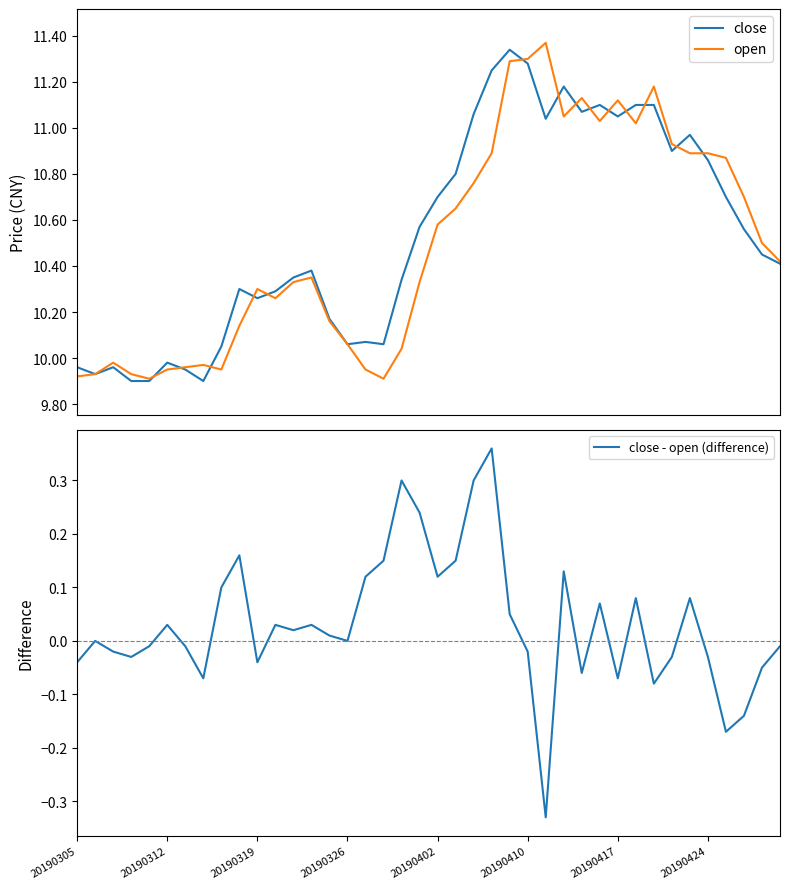

Reading left to right, list all the values displayed in this chart.

close: 10.0	9.9	10.0	9.9	9.9	10.0	9.9	9.9	10.1	10.3	10.3	10.3	10.3	10.4	10.2	10.1	10.1	10.1	10.3	10.6	10.7	10.8	11.1	11.2	11.3	11.3	11.0	11.2	11.1	11.1	11.1	11.1	11.1	10.9	11.0	10.9	10.7	10.6	10.4	10.4
open: 9.9	9.9	10.0	9.9	9.9	9.9	10.0	10.0	9.9	10.1	10.3	10.3	10.3	10.3	10.2	10.1	9.9	9.9	10.0	10.3	10.6	10.7	10.8	10.9	11.3	11.3	11.4	11.1	11.1	11.0	11.1	11.0	11.2	10.9	10.9	10.9	10.9	10.7	10.5	10.4
close - open (difference): -0.0	0.0	-0.0	-0.0	-0.0	0.0	-0.0	-0.1	0.1	0.2	-0.0	0.0	0.0	0.0	0.0	0.0	0.1	0.1	0.3	0.2	0.1	0.1	0.3	0.4	0.1	-0.0	-0.3	0.1	-0.1	0.1	-0.1	0.1	-0.1	-0.0	0.1	-0.0	-0.2	-0.1	-0.1	-0.0